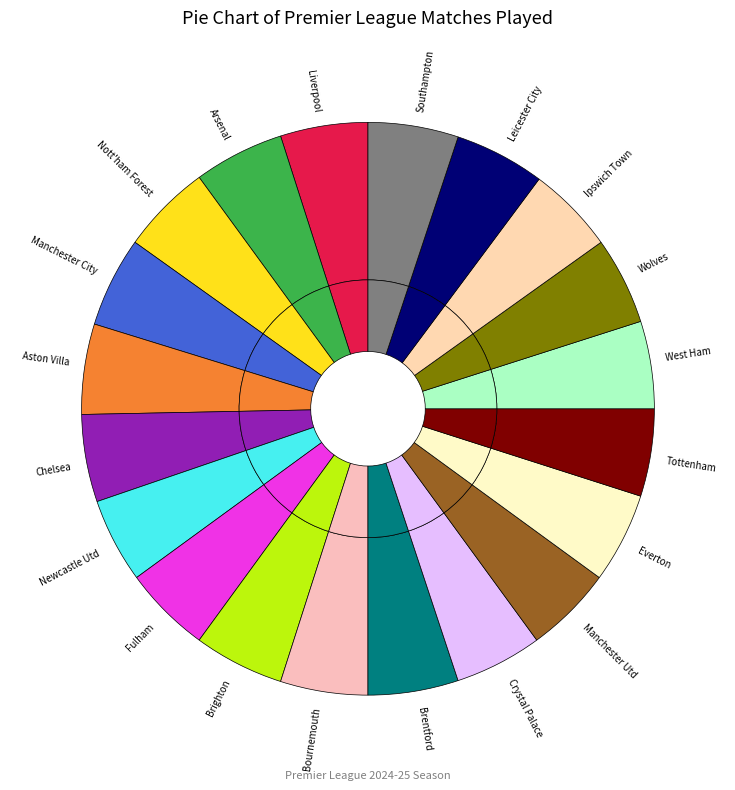

True or false: Tottenham accounts for 1% of the total.

False